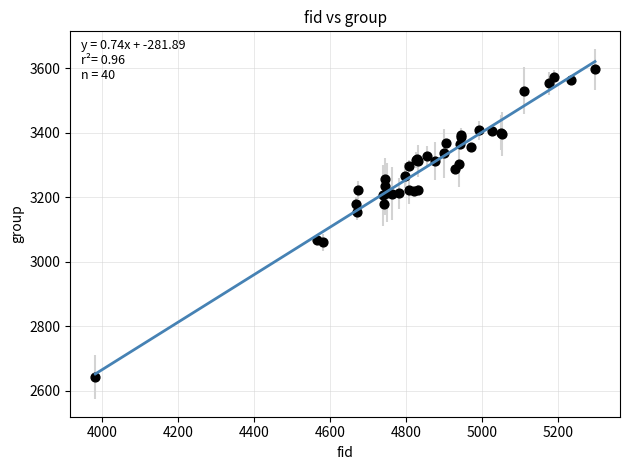

What Y value in the scatter plot is closest to 3119?

3156